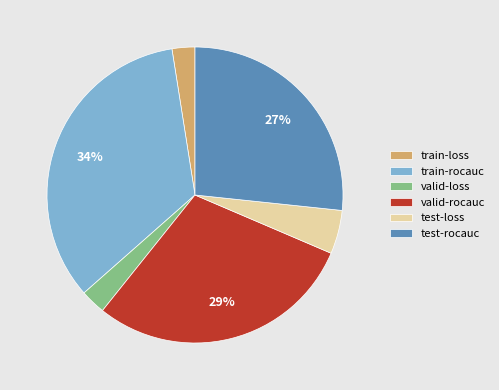

To the nearest percent, what is the difference between the test-loss and train-rocauc slice percentages?

29%